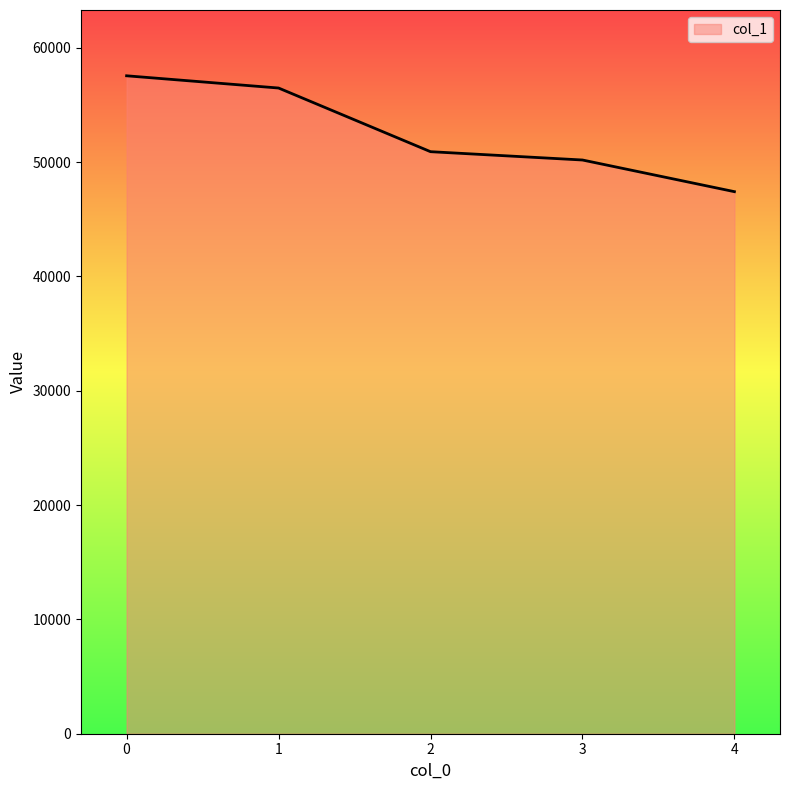

How many lines are shown in the chart?

1